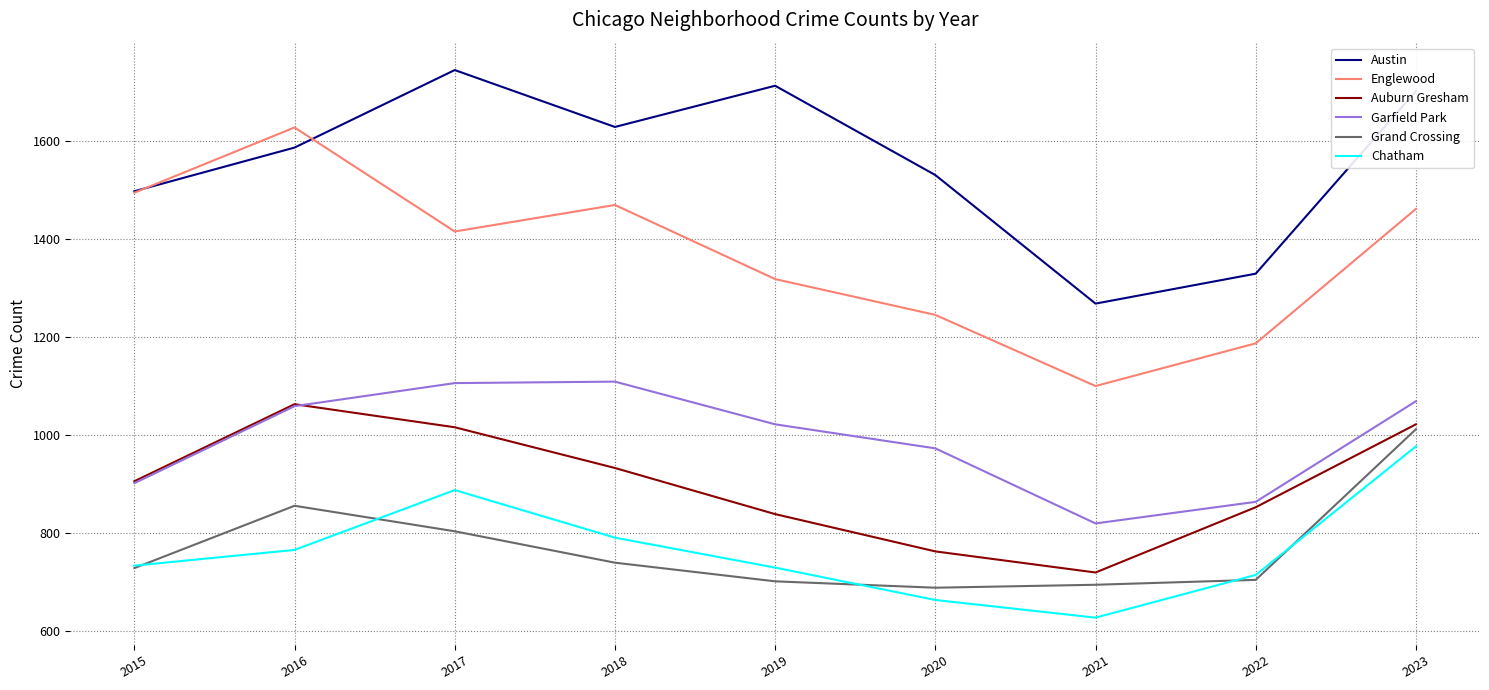

Read the Garfield Park value at 2020.

973